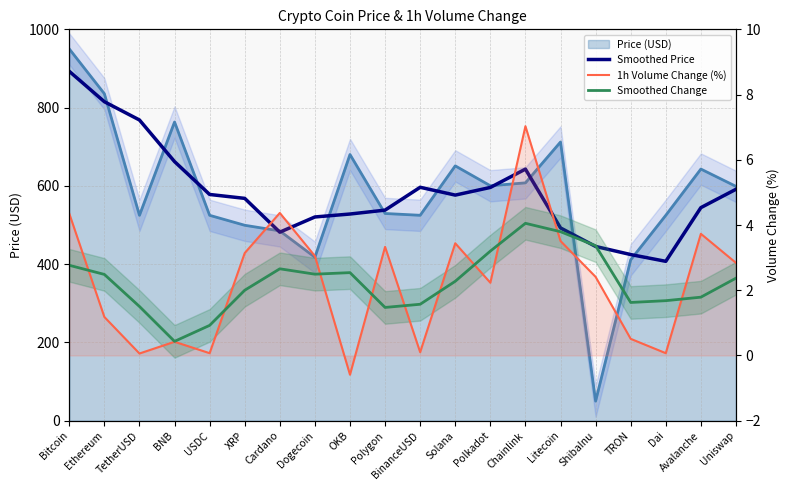

What position from the left is Cardano?

7